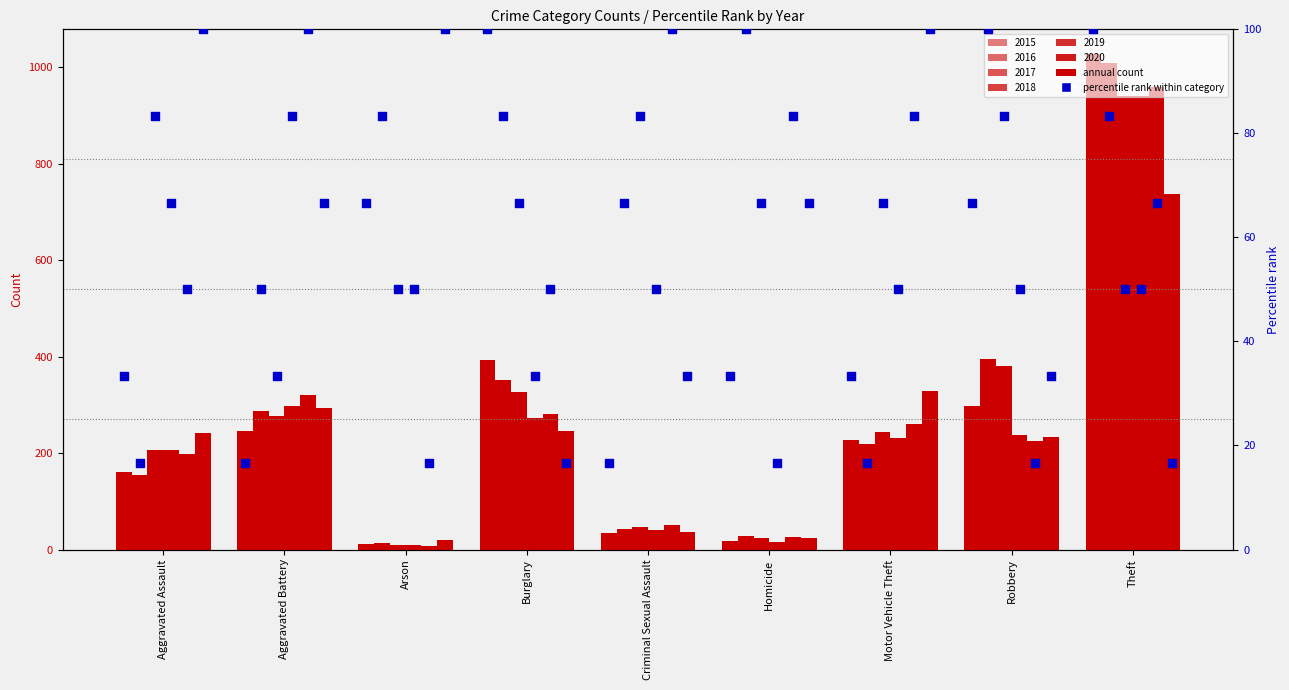

What is the change in value from Arson to Criminal Sexual Assault?

-50.0